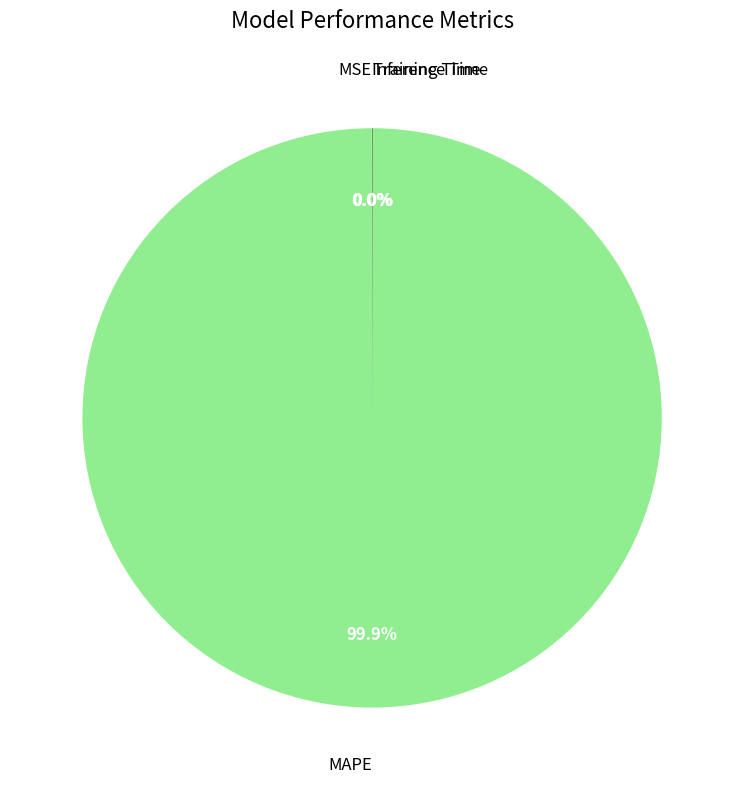

Which category accounts for the majority?

MAPE